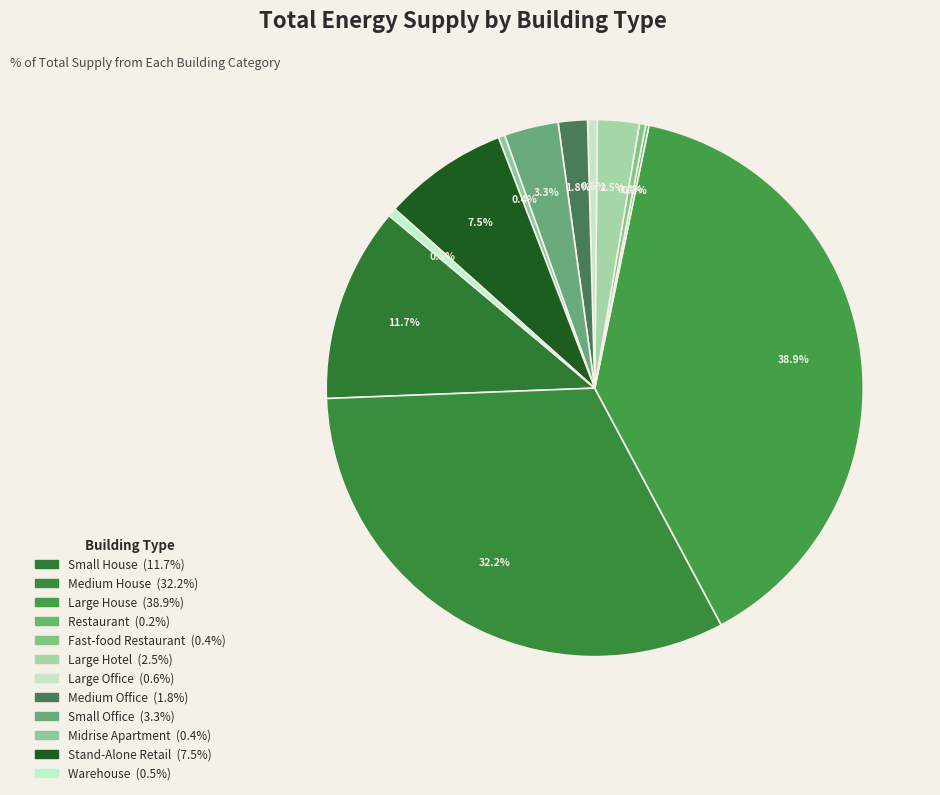

The Small Office slice represents 14% of the pie. True or false?

False